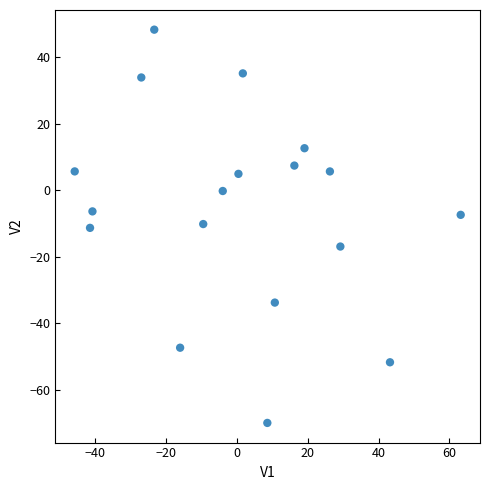

What is the range of X values (max minus min)?

109.0